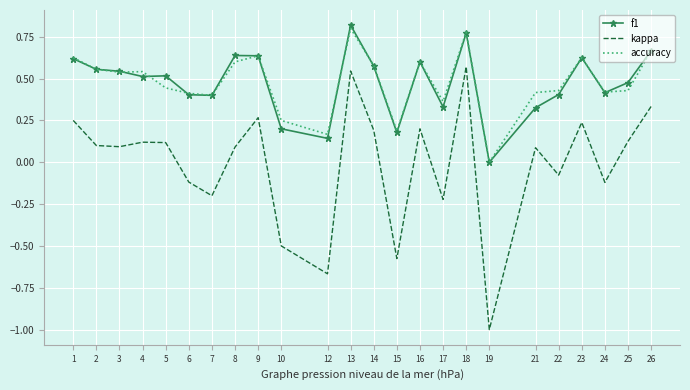

True or false: f1 and kappa intersect in this chart.

False